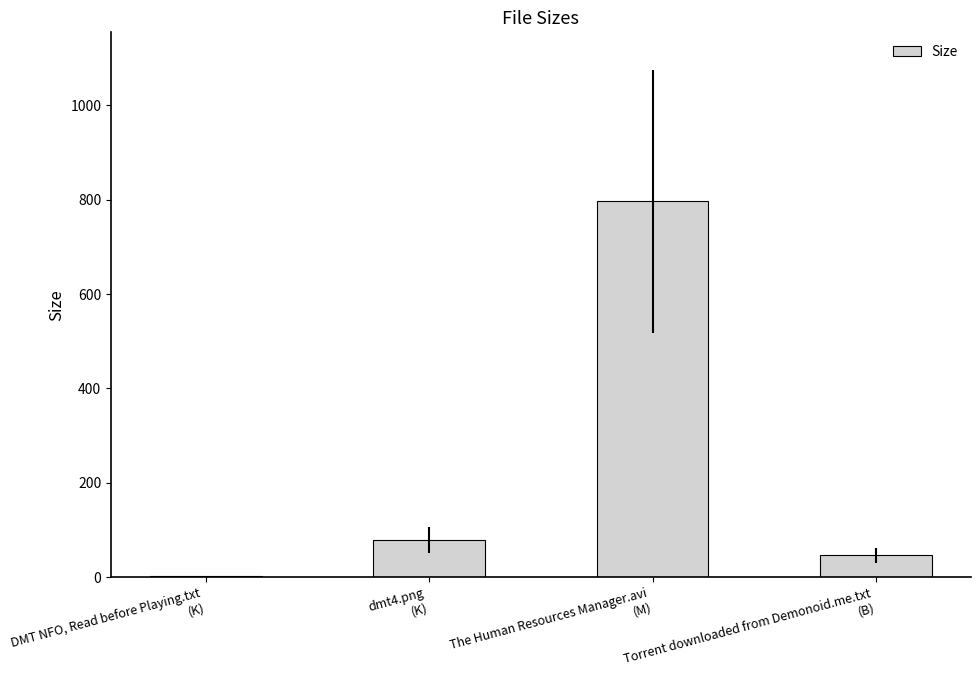

The chart shows a value of 349.3 at The Human Resources Manager.avi
(M). True or false?

False